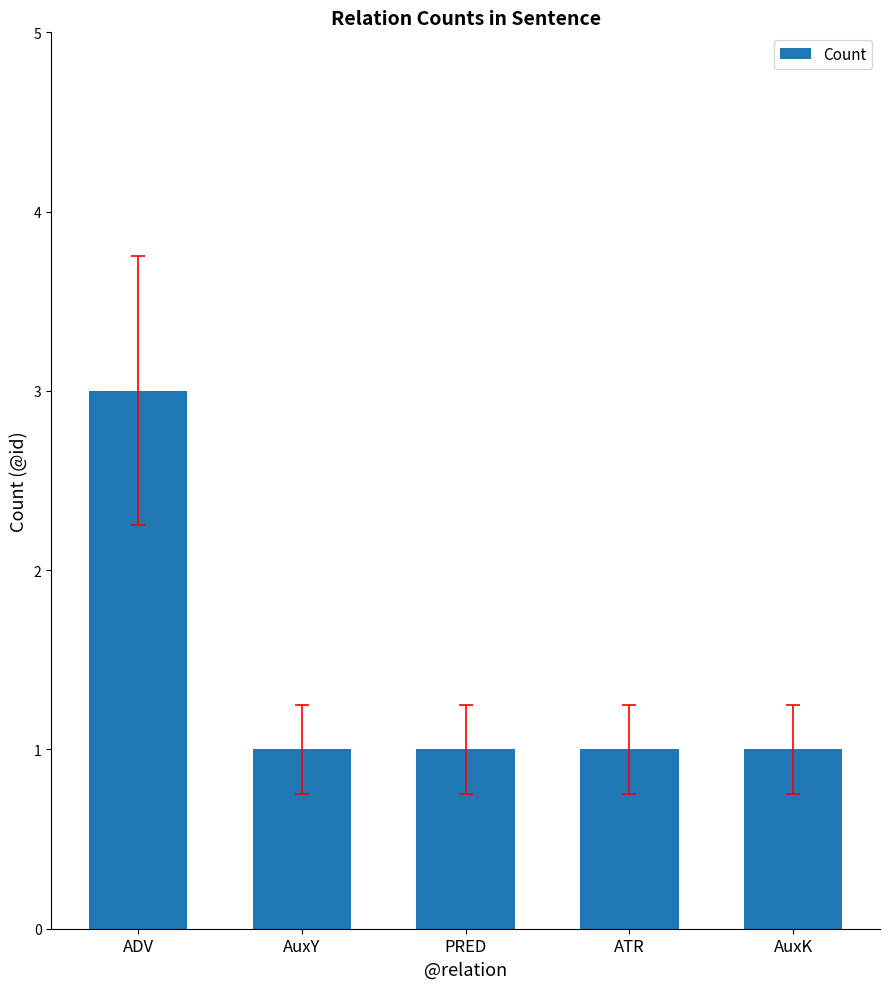

True or false: the data shows 3 at ADV.

True